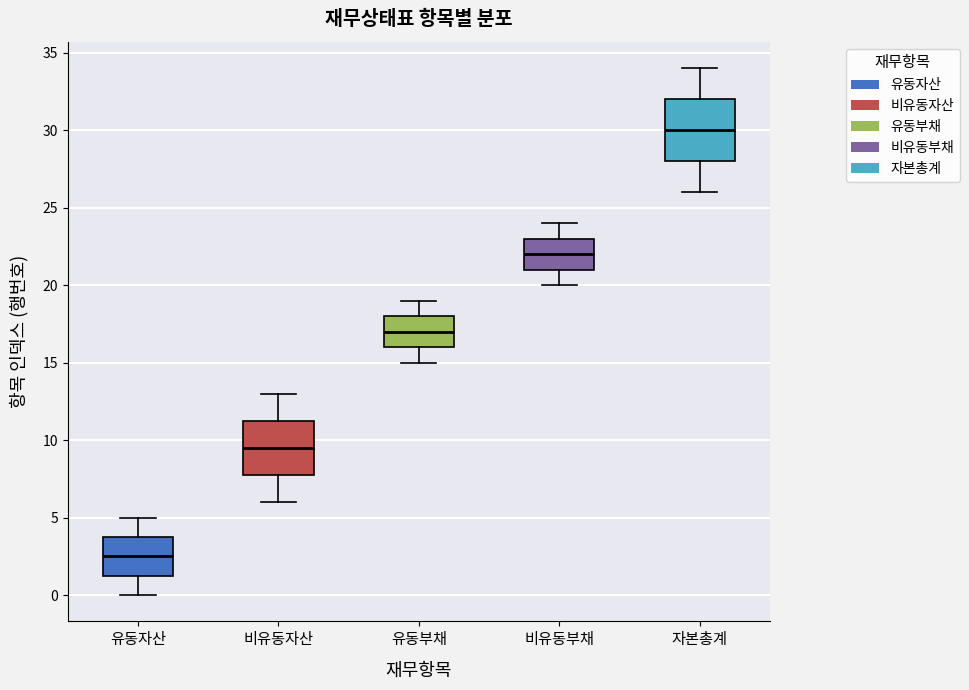

Which box has the lowest median line?

유동자산